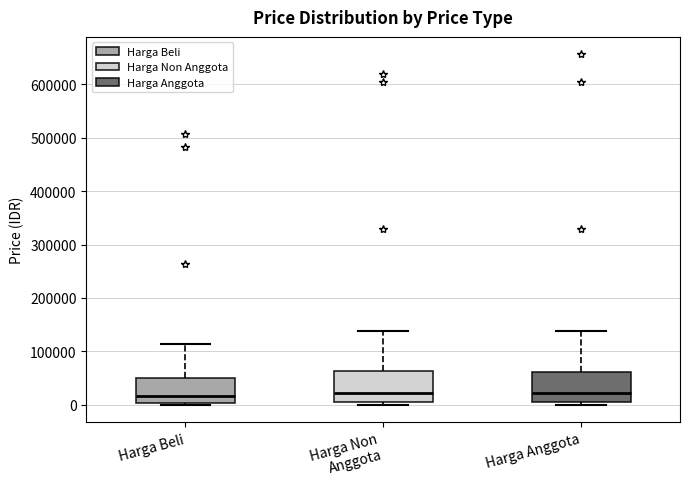

Where is the lower edge of the box for Harga Anggota on the y-axis? The values are not printed on the chart, so give them approximately, as read against the axis.

0